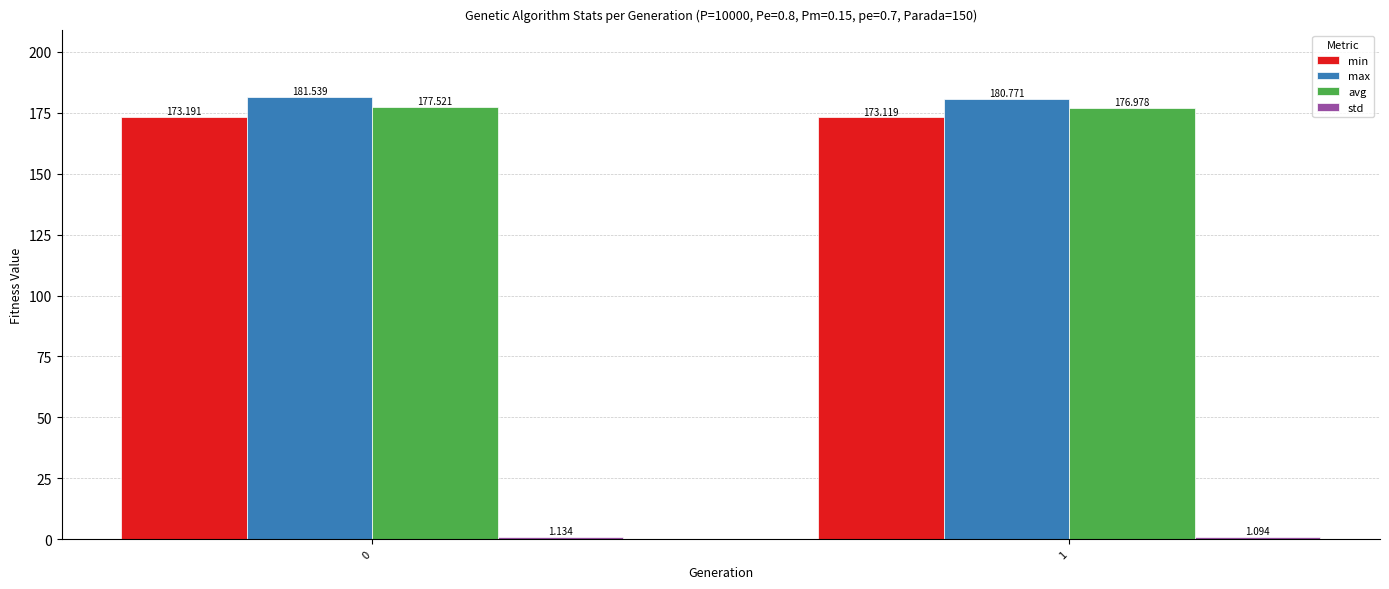

Is it true that avg equals 77.4 at 0?

False